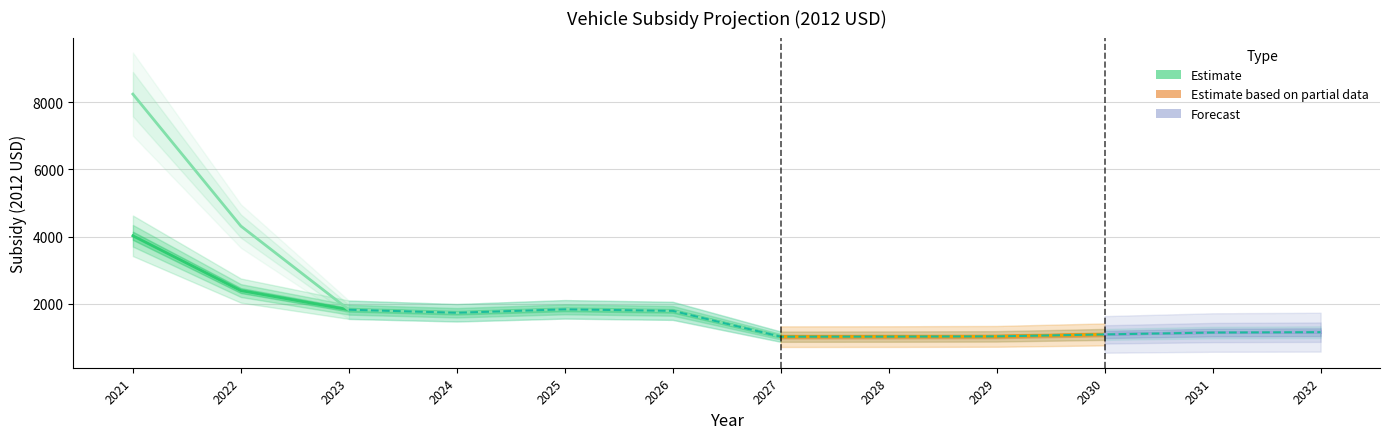

Is this an area chart (filled region under the line)?

No